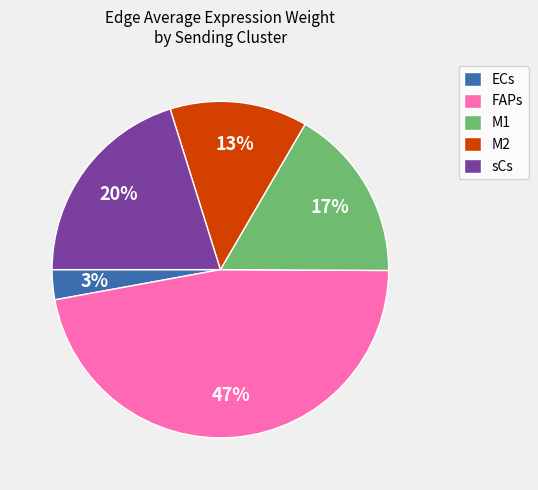

Does ECs represent more than half of the total?

No